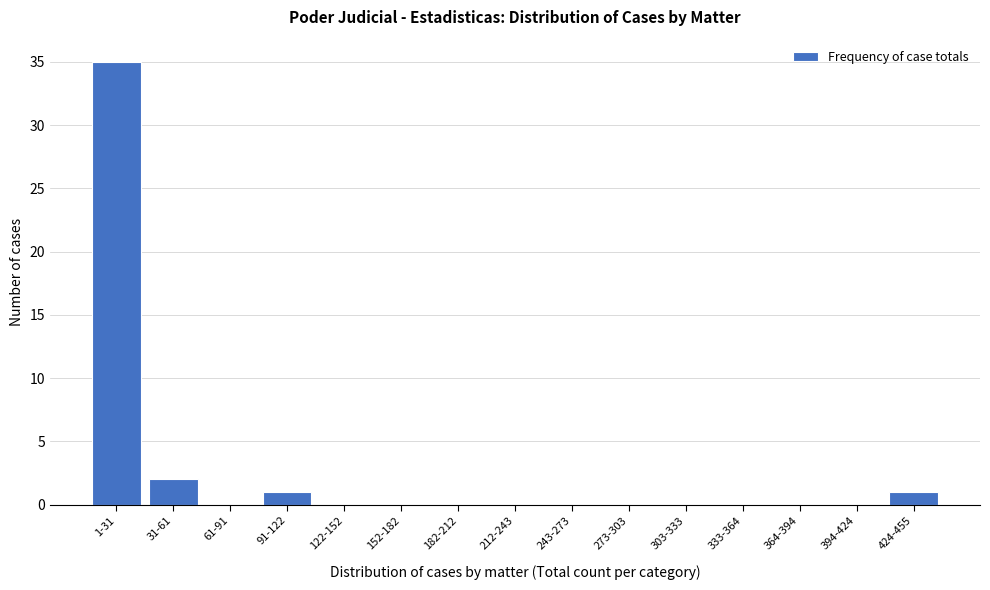

Reading left to right, what are all the values shown in this chart?

1-31=35	31-61=2	61-91=0	91-122=1	122-152=0	152-182=0	182-212=0	212-243=0	243-273=0	273-303=0	303-333=0	333-364=0	364-394=0	394-424=0	424-455=1